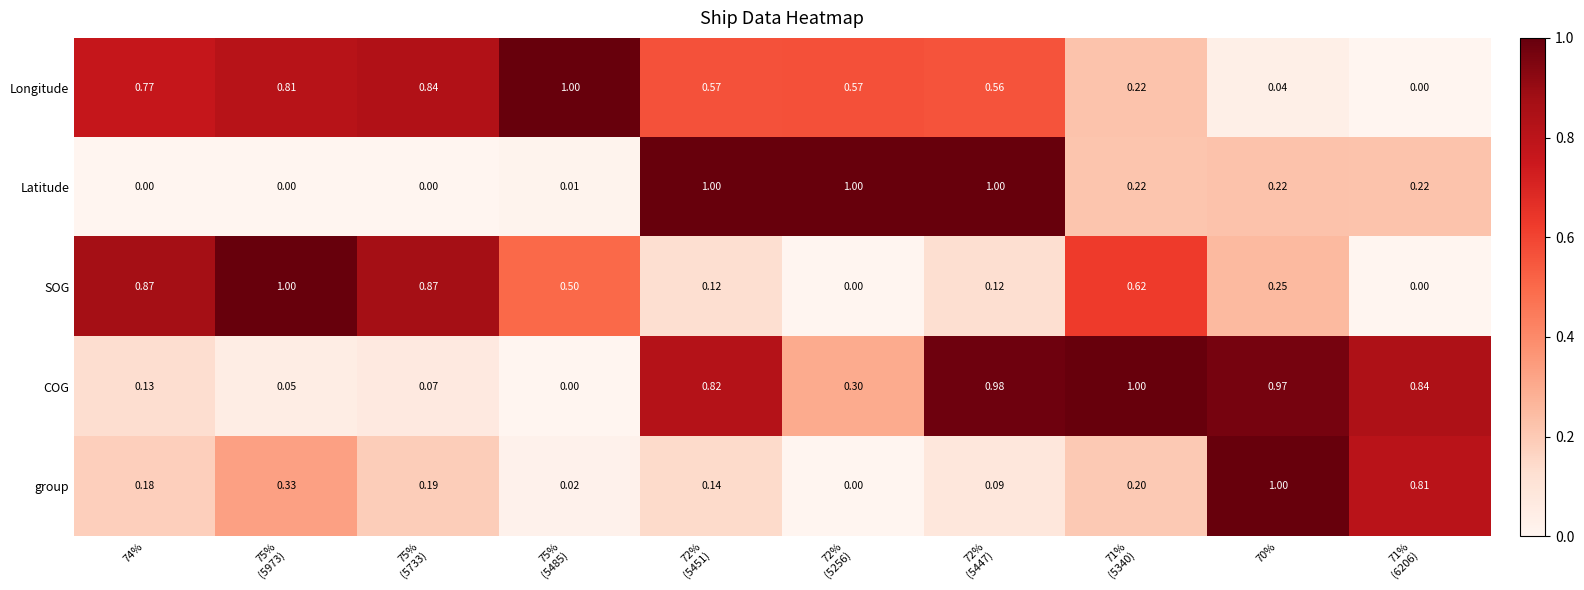

Which series has the largest total across all categories?

Longitude